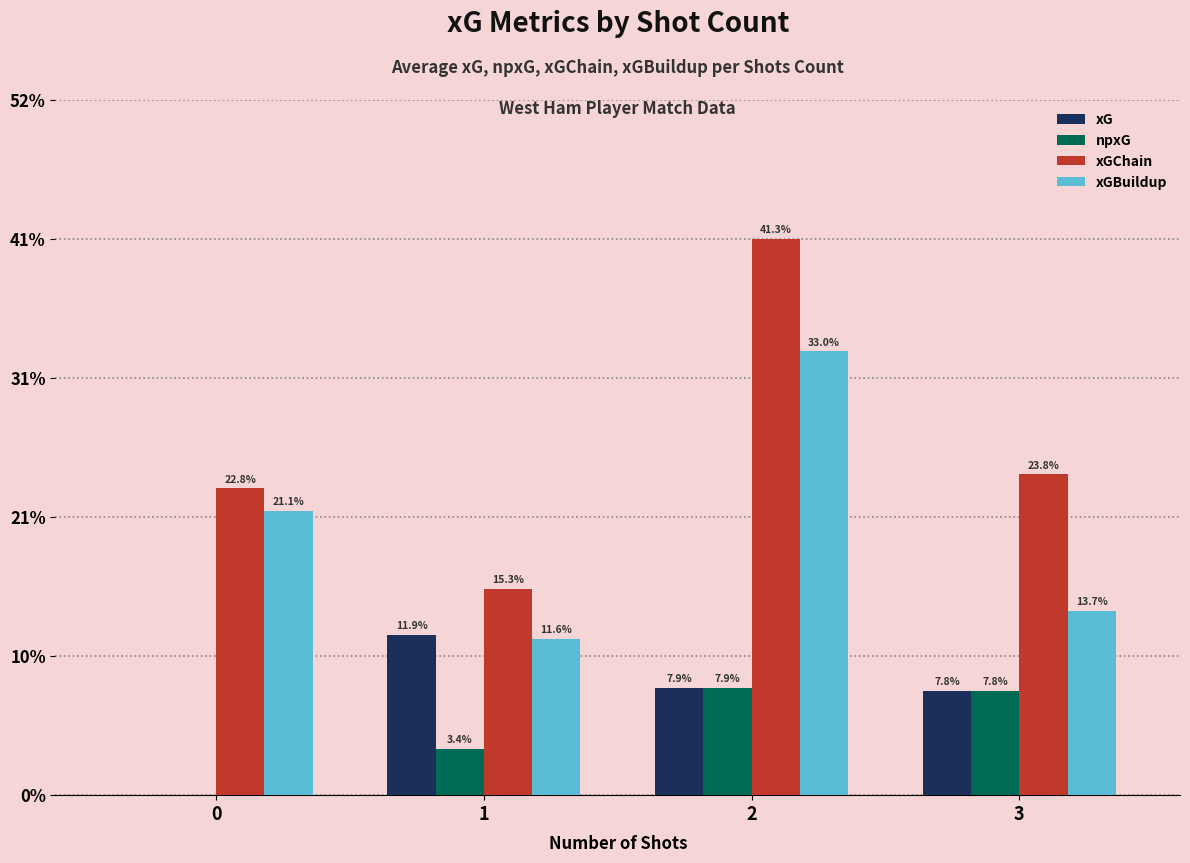

Does the chart contain stacked bars?

No